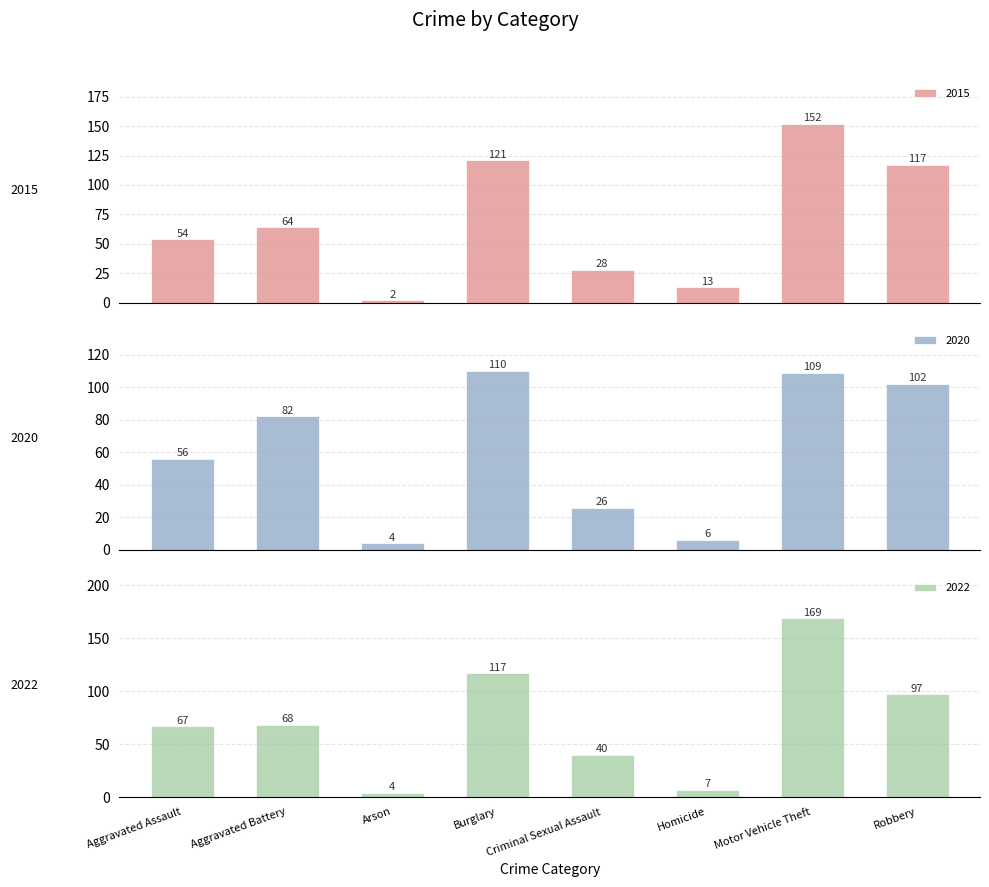

What is the value of the 2022 bar at the 3rd from the left?

4